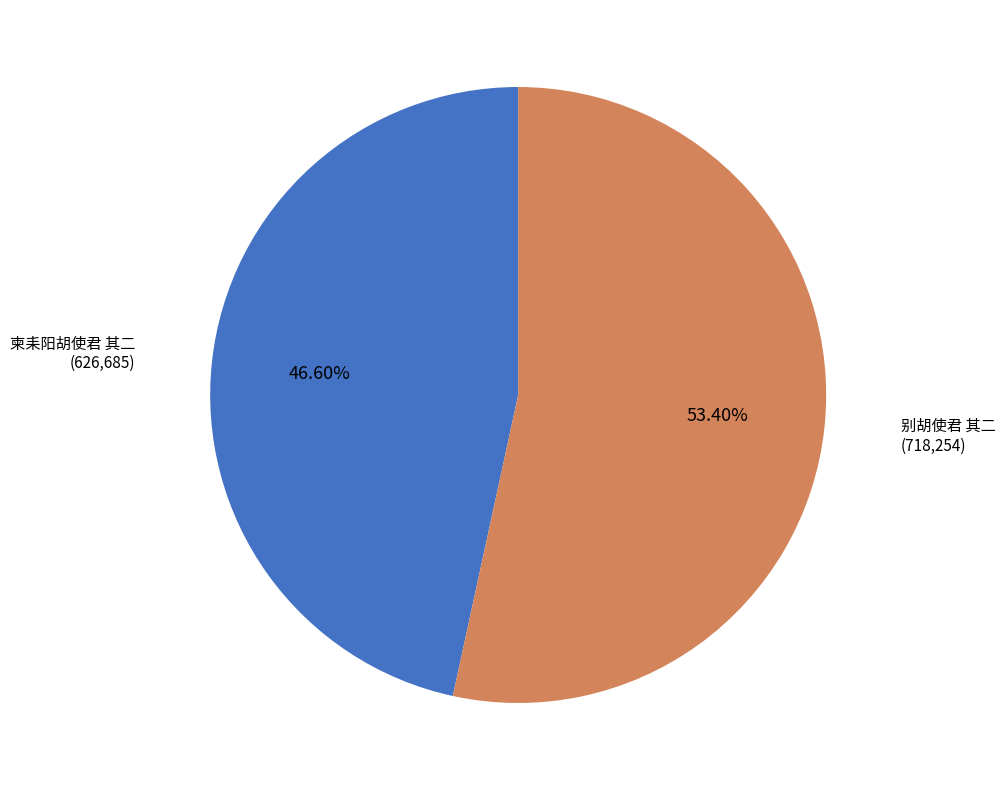

To the nearest percent, what is the combined percentage of 柬耒阳胡使君 其二 and 别胡使君 其二?

100%